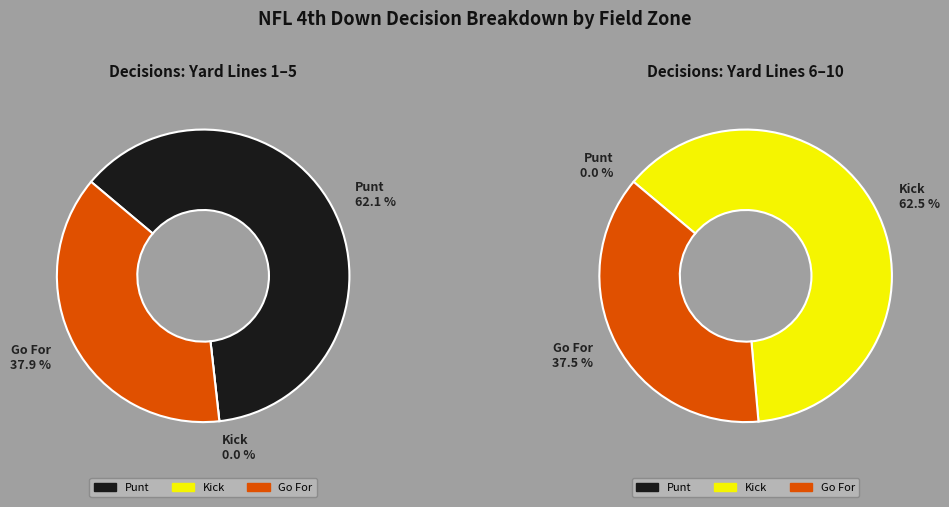

Is it true that y=6 is 1% of the pie?

False